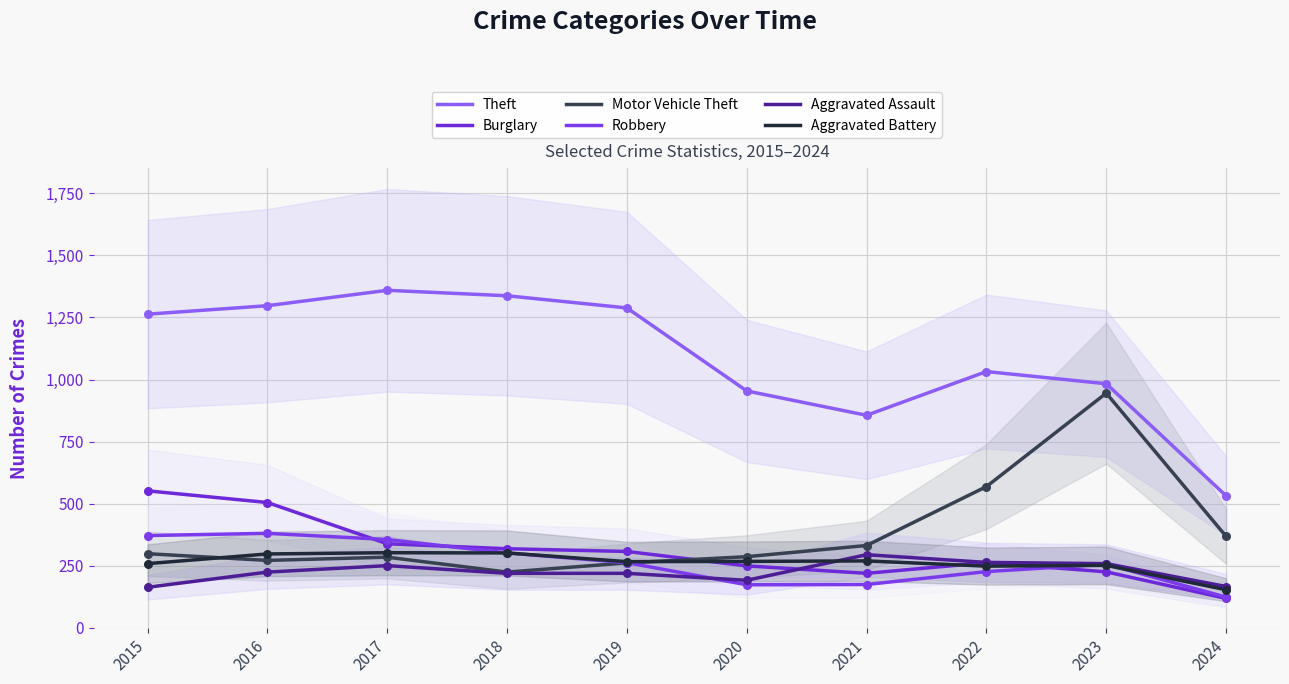

Which series reaches the maximum Y coordinate?

Theft